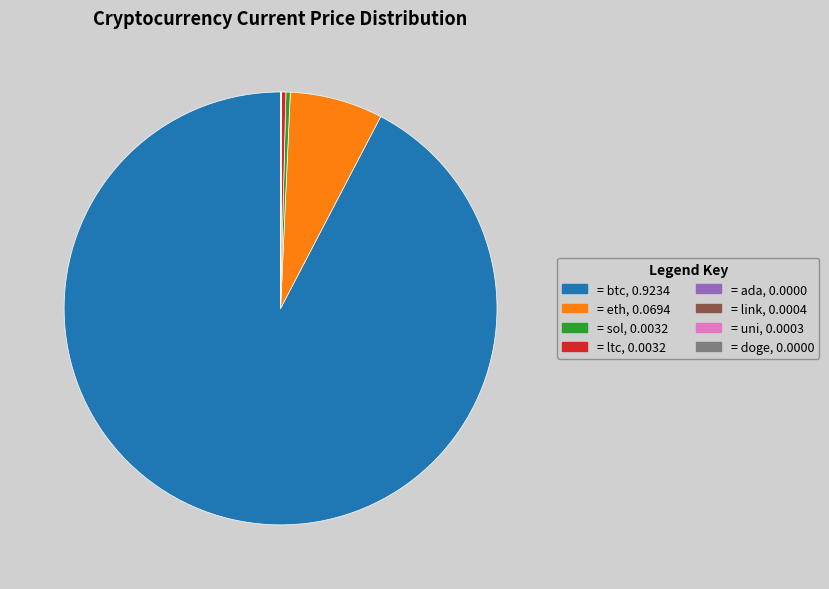

Is there a majority slice in this chart?

Yes